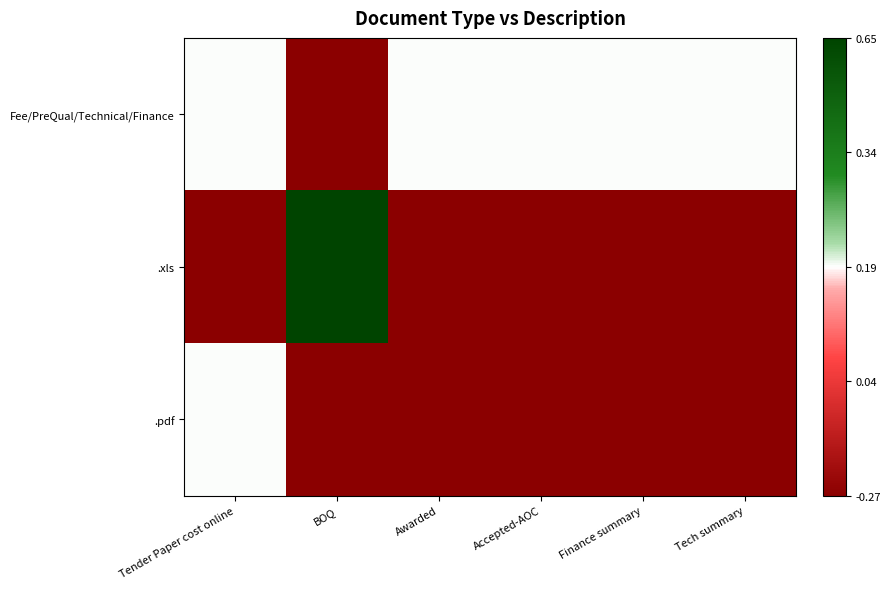

What is the difference between the highest and lowest values at Tender Paper cost online?

0.5